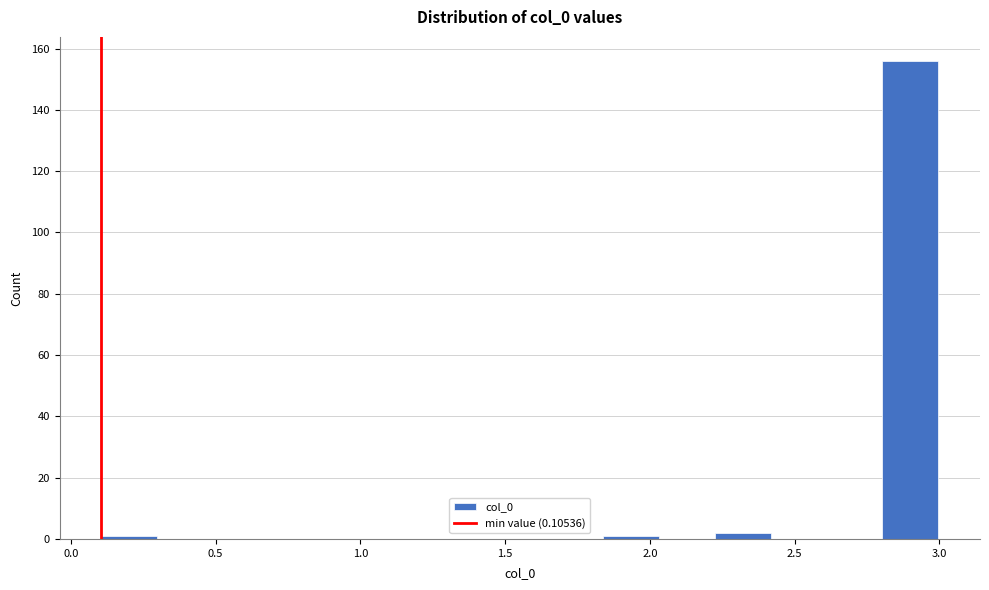

Around what value on the x-axis is the tallest bar? Give the approximate position of its centre, as read against the axis.

2.90